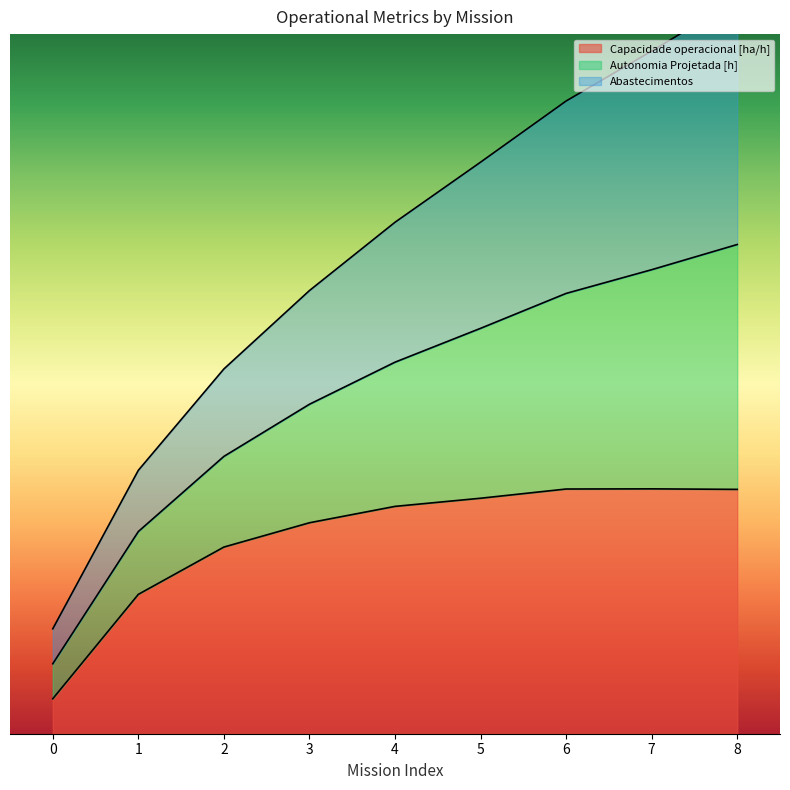

How many data points in Autonomia Projetada [h] are above 14?

5